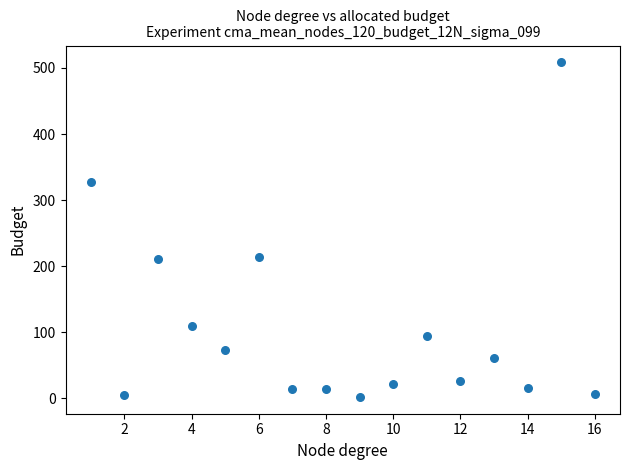

What is the range of Y values (max minus min)?

506.6